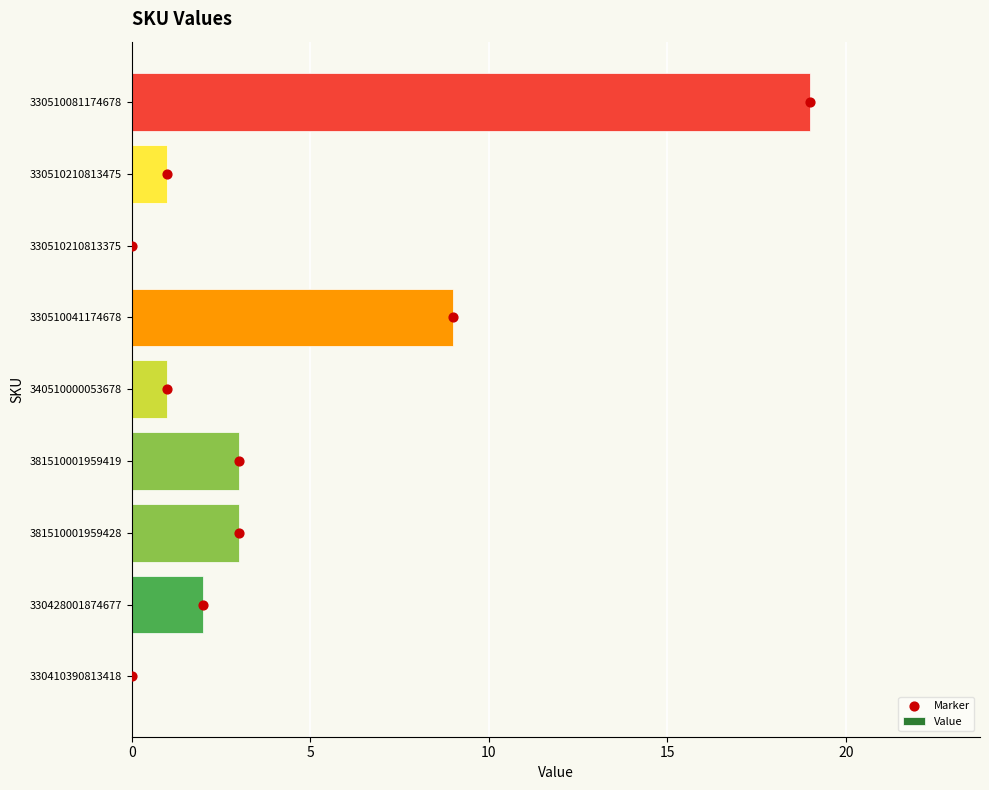

Which series has the widest spread of Y values?

Value